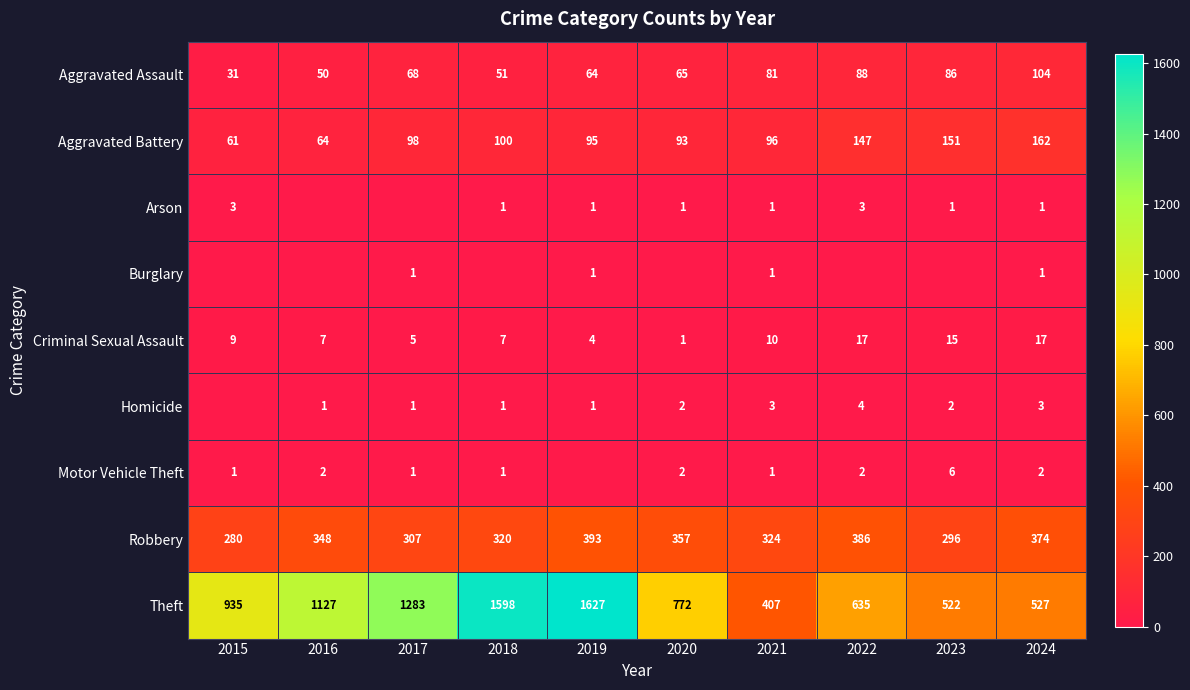

What is the difference between the maximum and minimum values in the Robbery series?

113